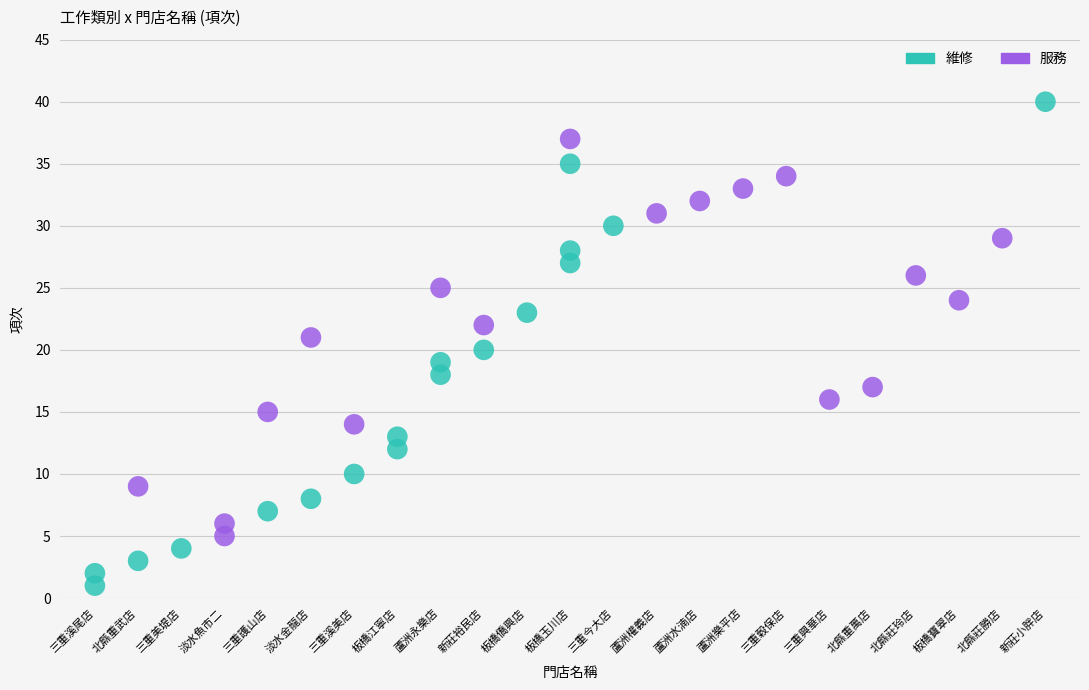

Which series has the widest spread of Y values?

維修